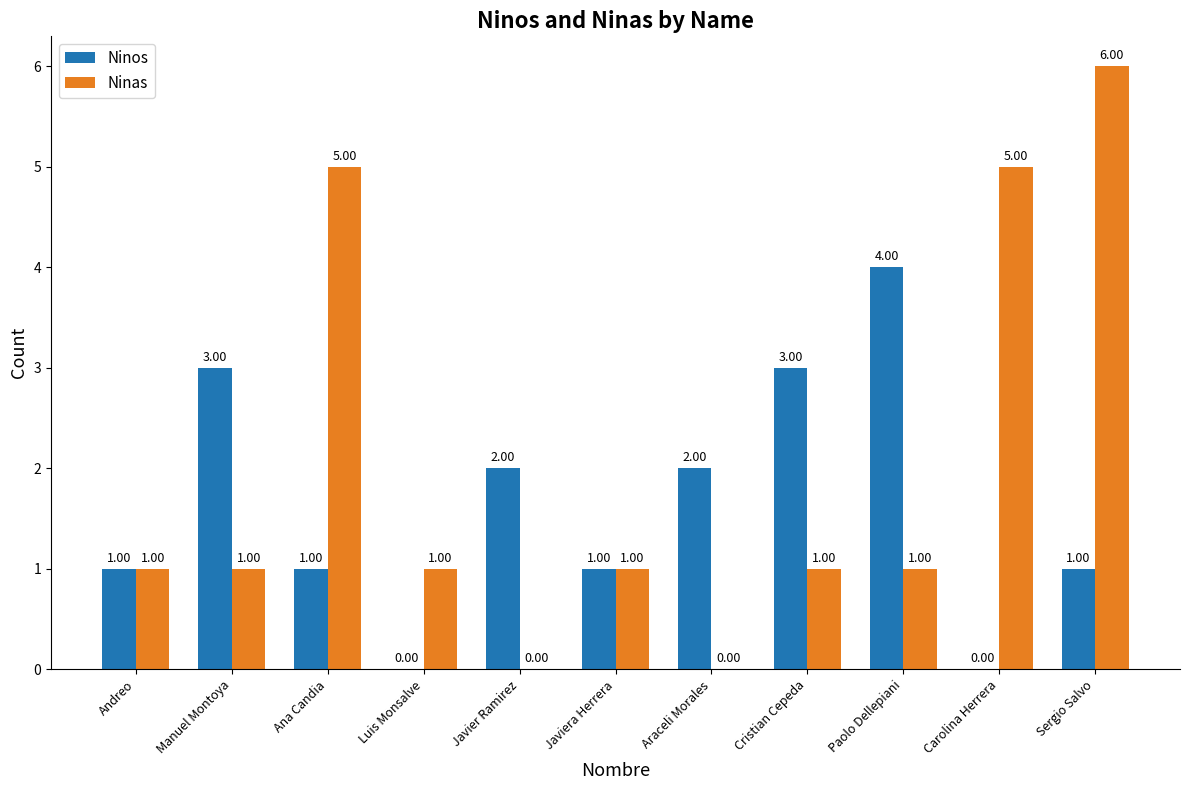

What is the sum of all Ninas values?

22